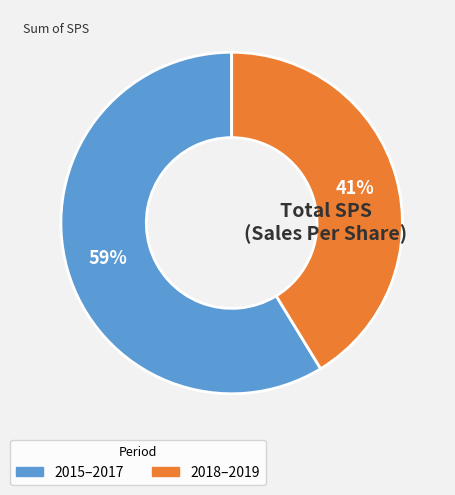

To the nearest percent, what is the average slice percentage?

50%